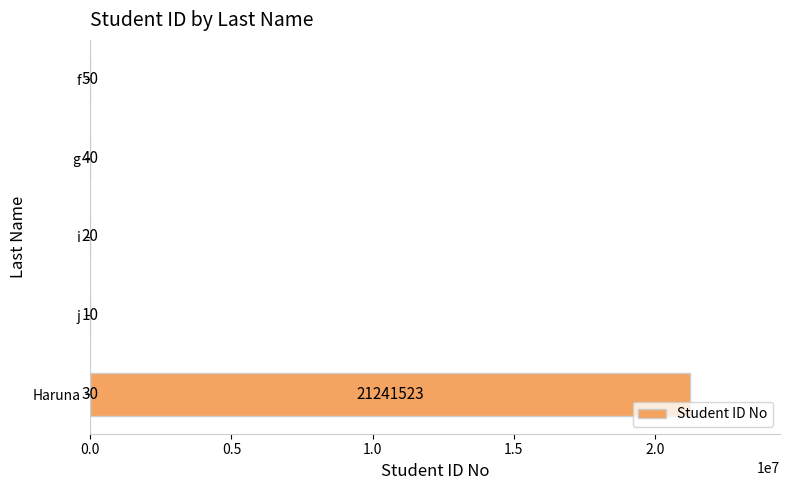

What is the difference between the maximum and minimum values?

21241513